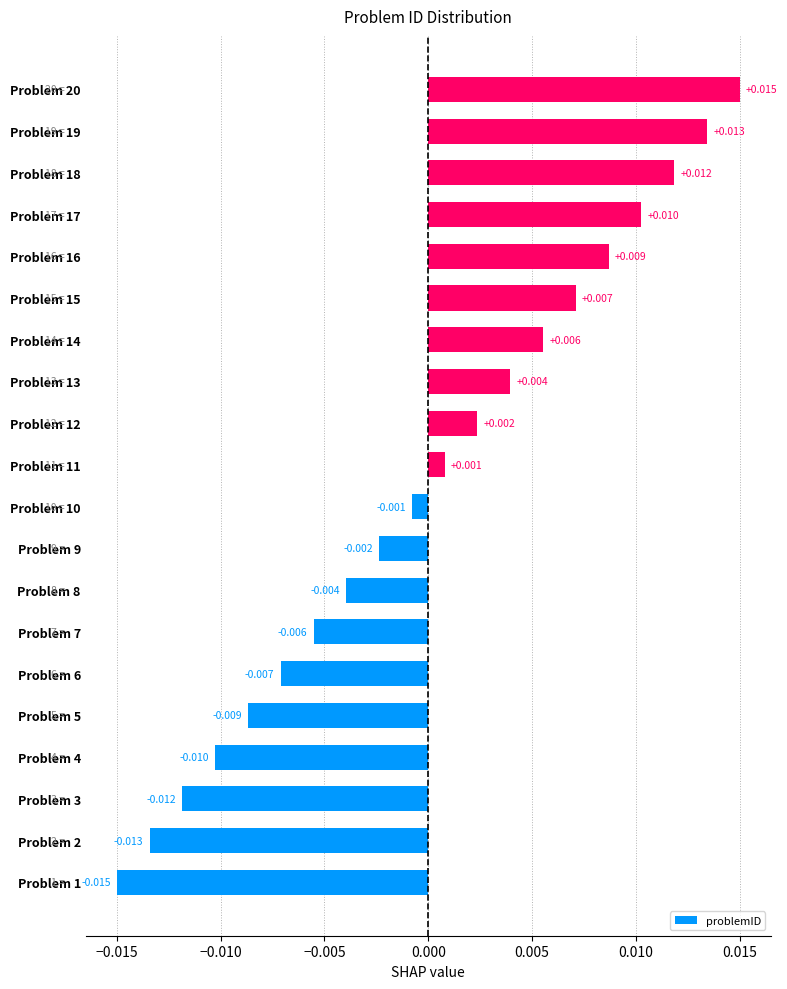

Does the chart contain stacked bars?

No